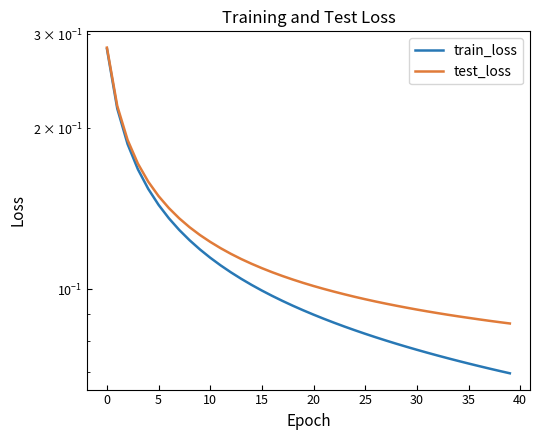

Reading right to left, list all the values displayed in this chart.

train_loss: 0.1	0.1	0.1	0.1	0.1	0.1	0.1	0.1	0.1	0.1	0.1	0.1	0.1	0.1	0.1	0.1	0.1	0.1	0.1	0.1	0.1	0.1	0.1	0.1	0.1	0.1	0.1	0.1	0.1	0.1	0.1	0.1	0.1	0.1	0.1	0.2	0.2	0.2	0.2	0.3
test_loss: 0.1	0.1	0.1	0.1	0.1	0.1	0.1	0.1	0.1	0.1	0.1	0.1	0.1	0.1	0.1	0.1	0.1	0.1	0.1	0.1	0.1	0.1	0.1	0.1	0.1	0.1	0.1	0.1	0.1	0.1	0.1	0.1	0.1	0.1	0.1	0.2	0.2	0.2	0.2	0.3